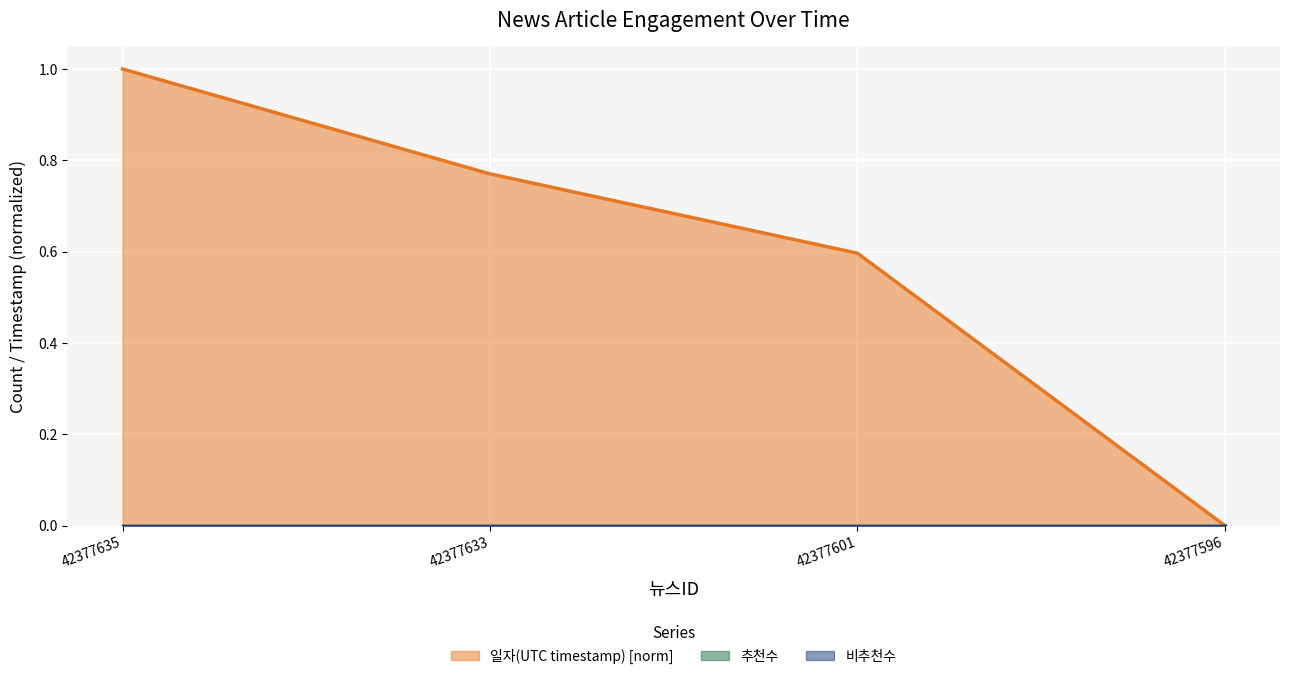

What is the difference between the maximum and minimum values in the 일자(UTC timestamp) [norm] series?

1.0